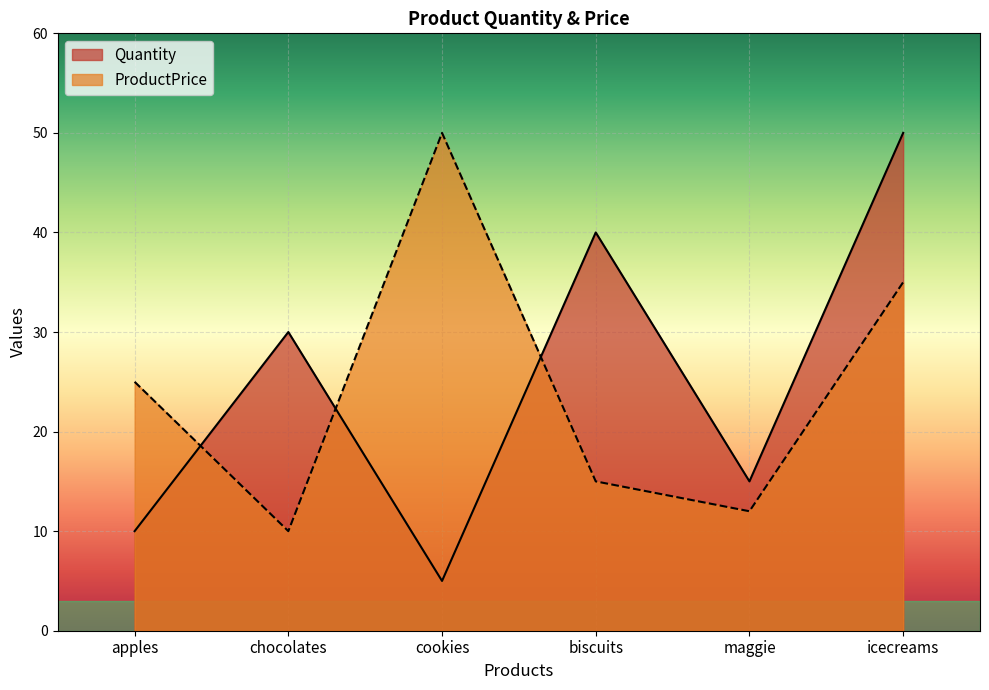

What is the value of the Quantity point at the 1st from the left?

10